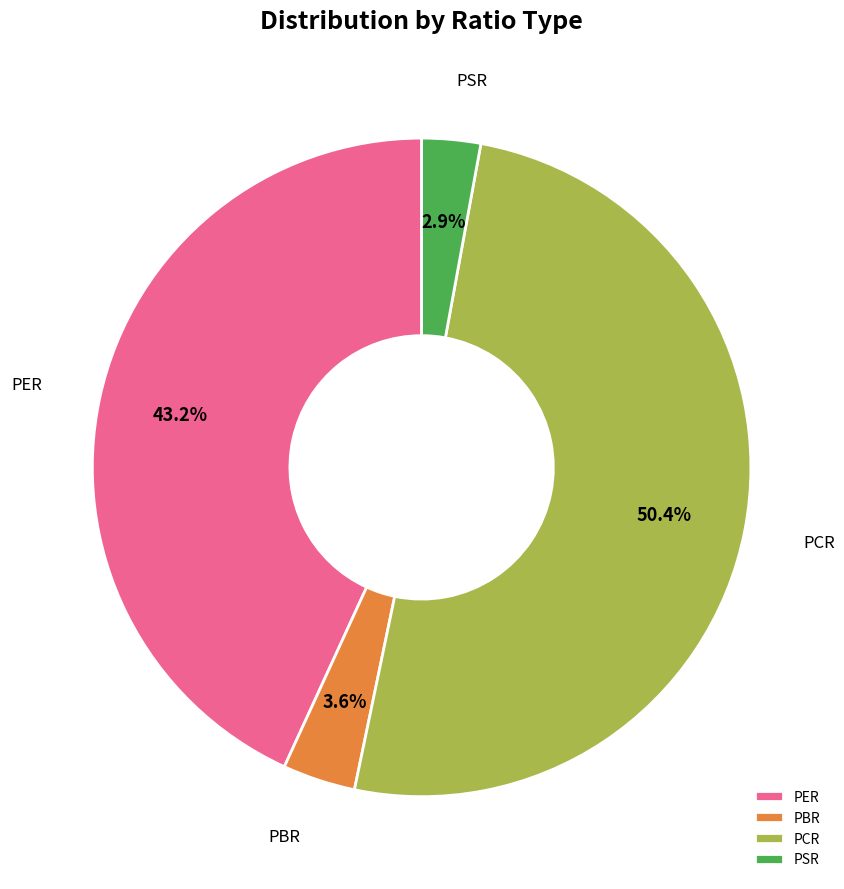

Which slice is the largest?

PCR